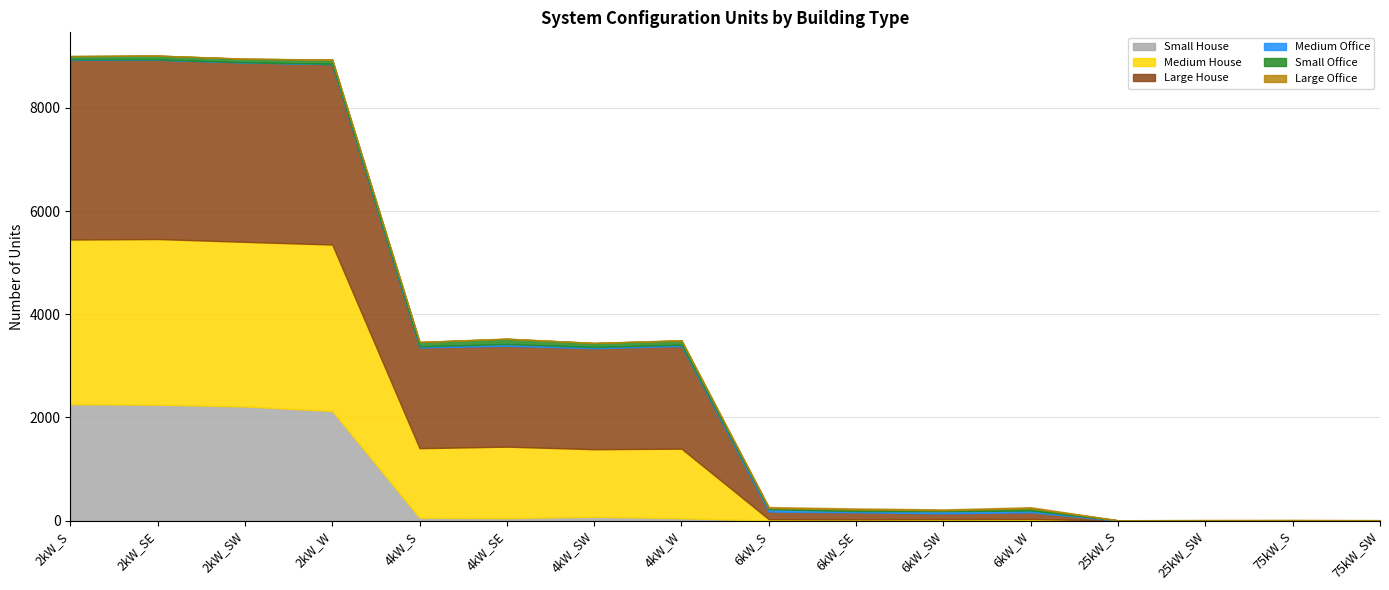

How many lines are shown in the chart?

6